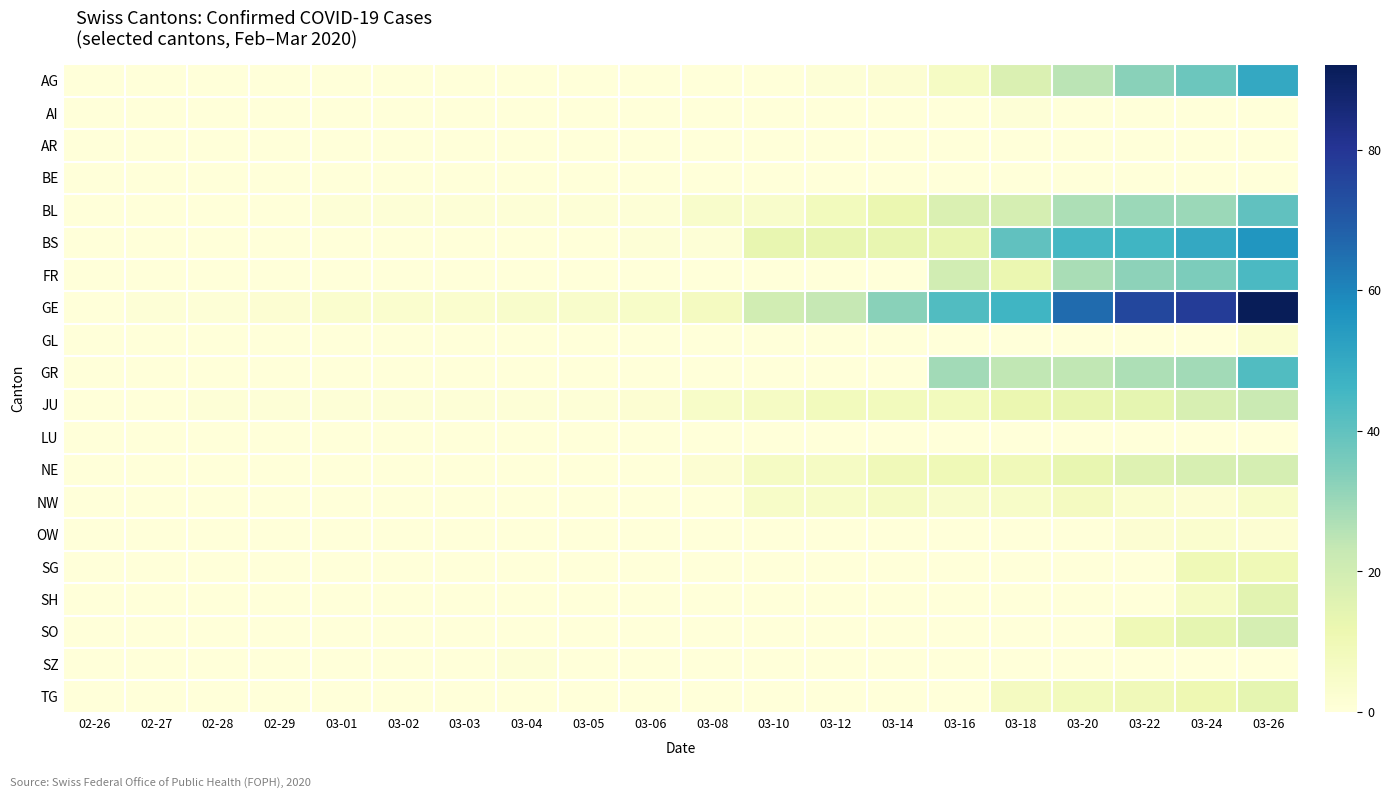

At how many categories does at least one series exceed 0?

19